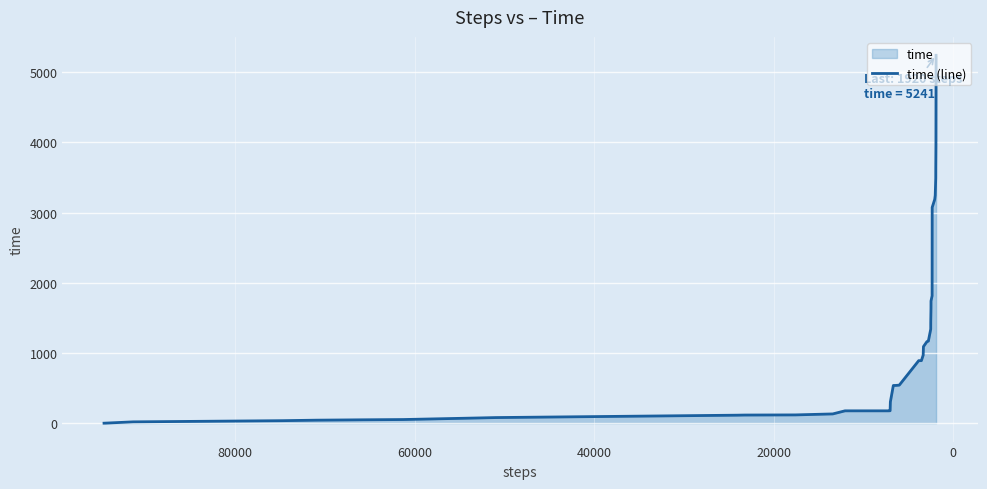

How many lines are shown in the chart?

1